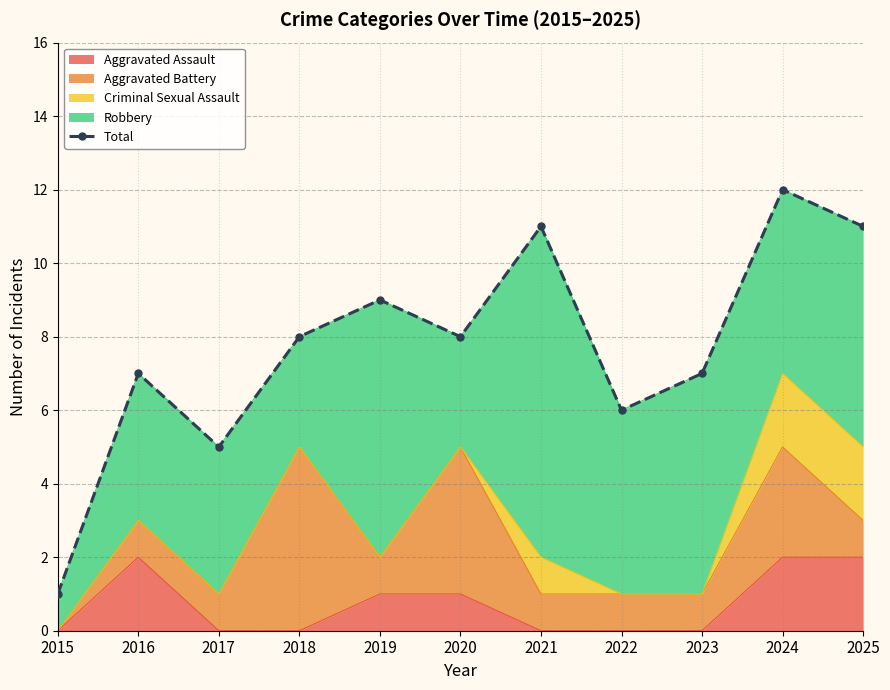

Which category has the lowest value across all series?

2015